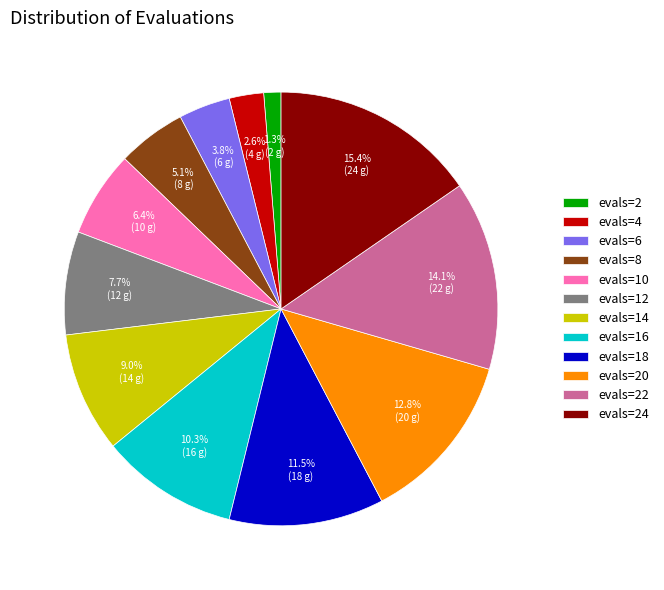

Which category has the biggest portion of the pie?

evals=24